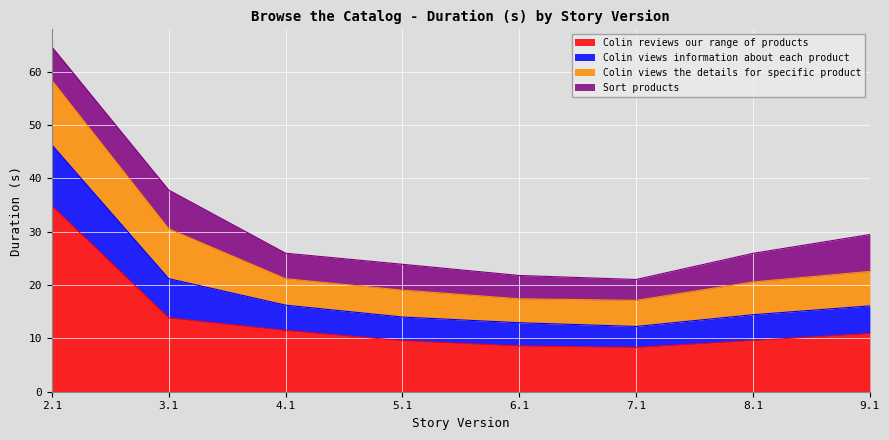

At which category is the sum across all series the highest?

2.1